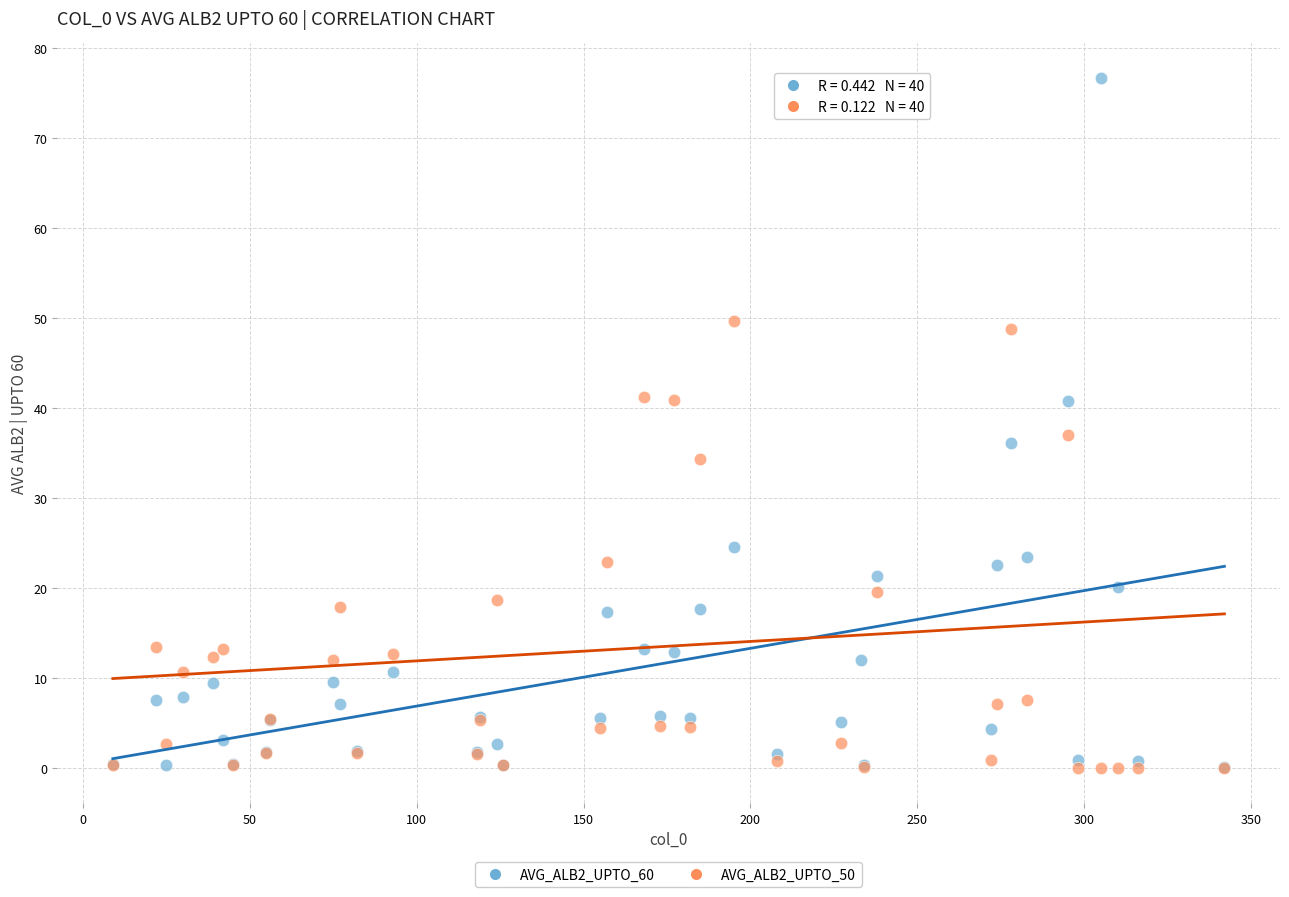

What are all the series names shown in the legend?

AVG_ALB2_UPTO_60, AVG_ALB2_UPTO_50